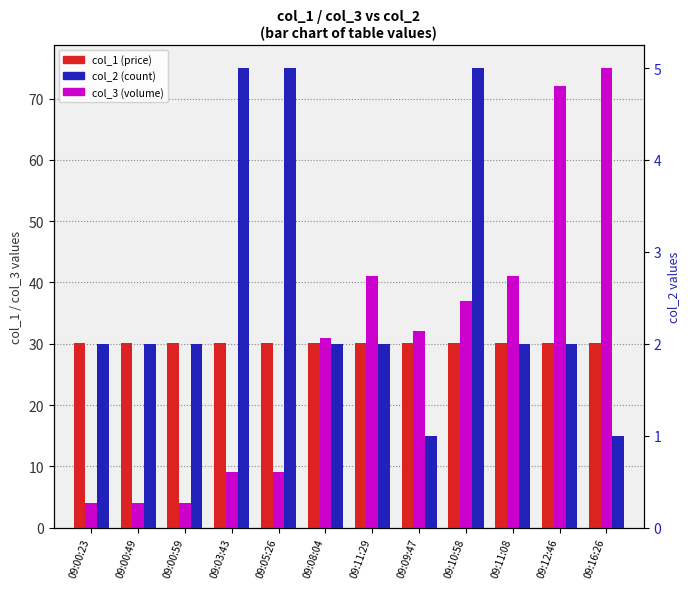

Which category has the lowest value in the col_3 series?

09:00:23